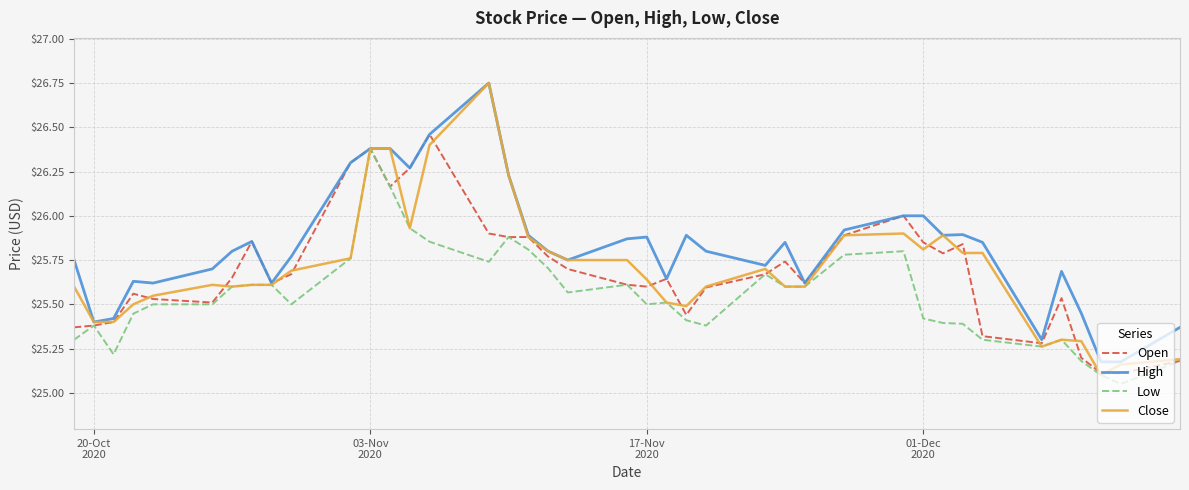

What is the difference between the maximum and minimum values in the Low series?

1.3